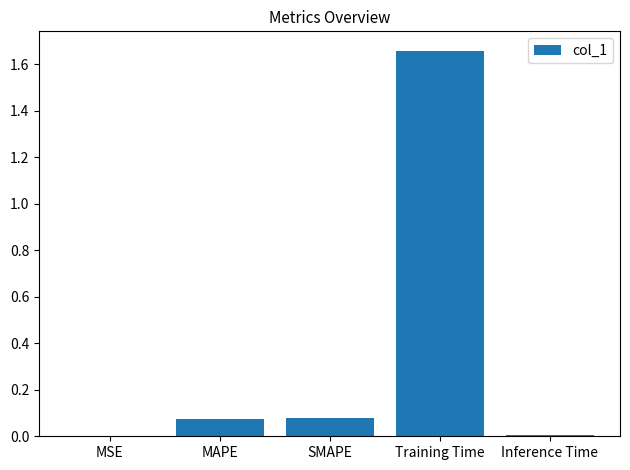

Which has a higher value, Training Time or MSE?

Training Time